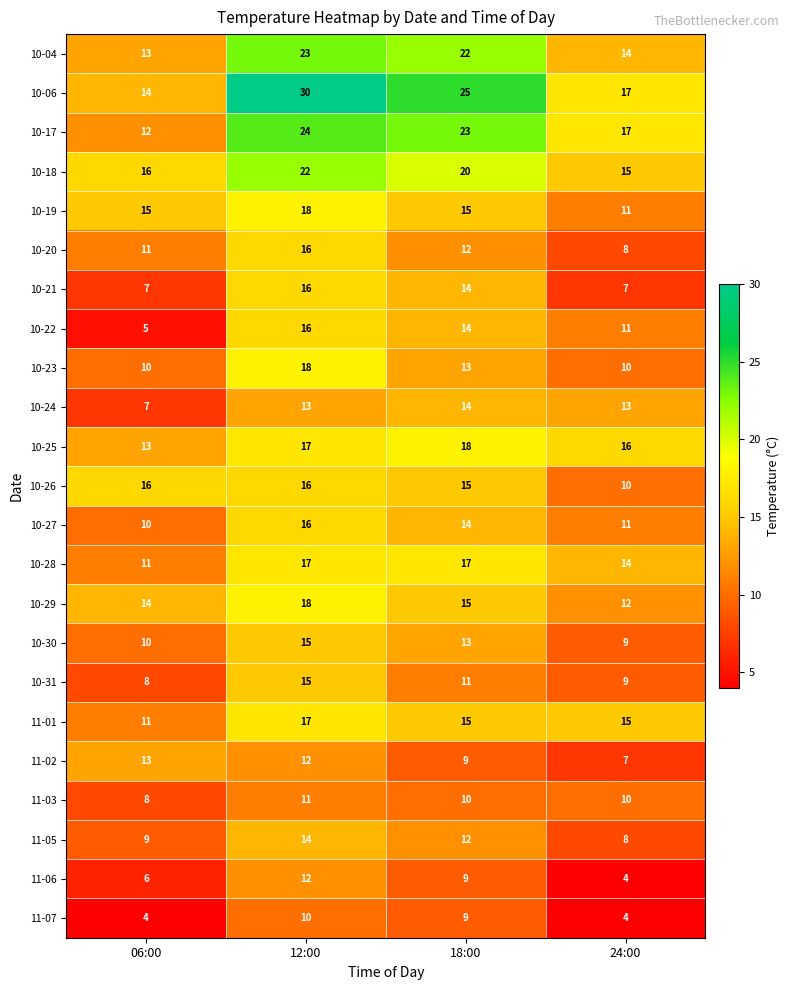

How many values in the 10-31 series are below 11?

2